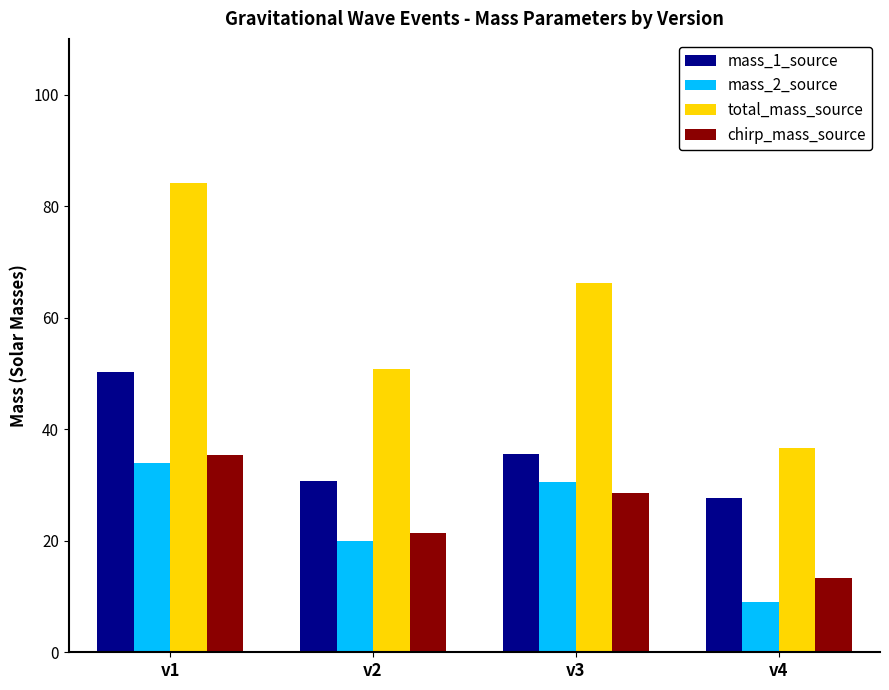

The mass_2_source series shows 12.2 at v2. True or false?

False